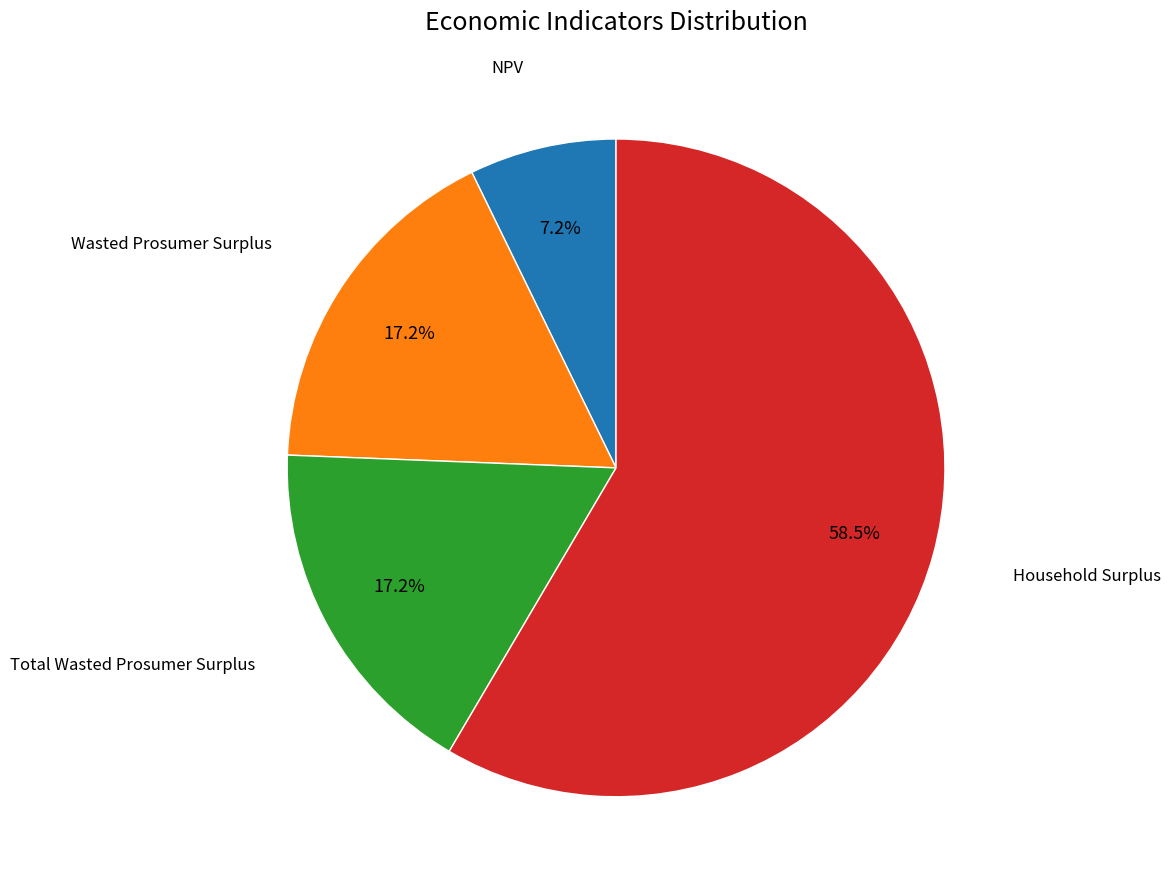

How many slices are in this pie chart?

4